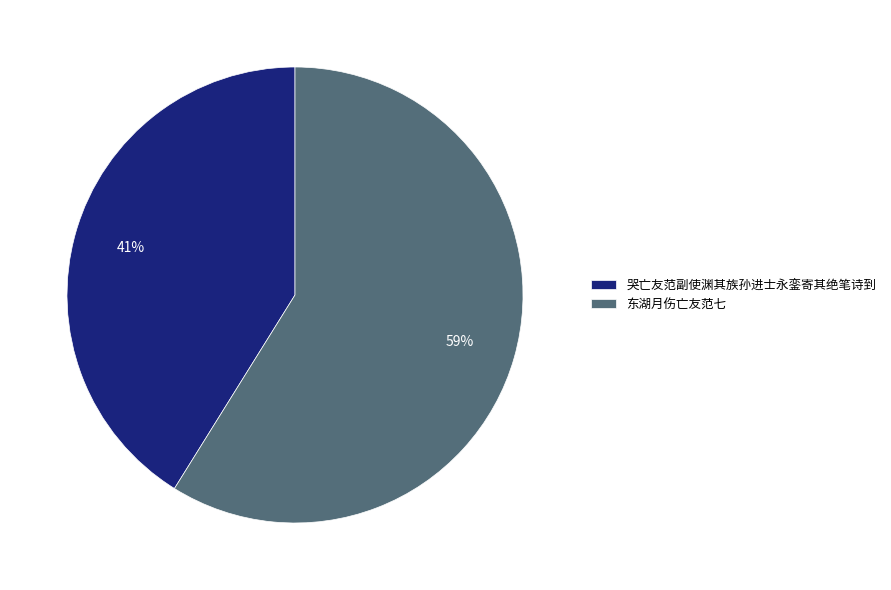

How many segments does this pie chart have?

2